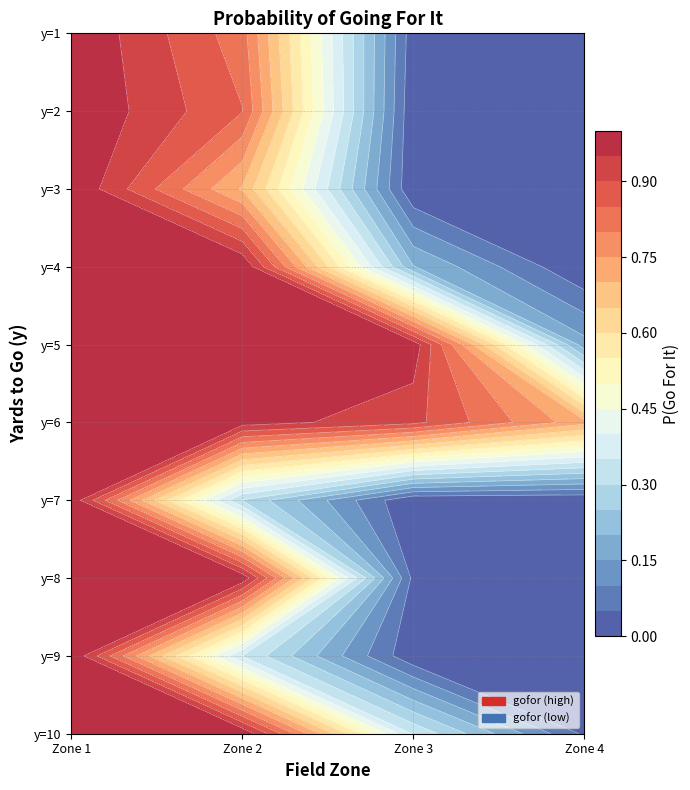

Reading right to left, list all the values displayed in this chart.

1: fzone 4=0.0	fzone 3=0.0	fzone 2=0.8	fzone 1=1.0
2: fzone 4=0.0	fzone 3=0.0	fzone 2=0.9	fzone 1=1.0
3: fzone 4=0.0	fzone 3=0.0	fzone 2=0.7	fzone 1=1.0
4: fzone 4=0.0	fzone 3=0.2	fzone 2=1.0	fzone 1=1.0
5: fzone 4=0.2	fzone 3=1.0	fzone 2=1.0	fzone 1=1.0
6: fzone 4=0.7	fzone 3=0.9	fzone 2=1.0	fzone 1=1.0
7: fzone 4=0.0	fzone 3=0.0	fzone 2=0.3	fzone 1=1.0
8: fzone 4=0.0	fzone 3=0.0	fzone 2=1.0	fzone 1=1.0
9: fzone 4=0.0	fzone 3=0.0	fzone 2=0.3	fzone 1=1.0
10: fzone 4=0.0	fzone 3=0.3	fzone 2=1.0	fzone 1=1.0